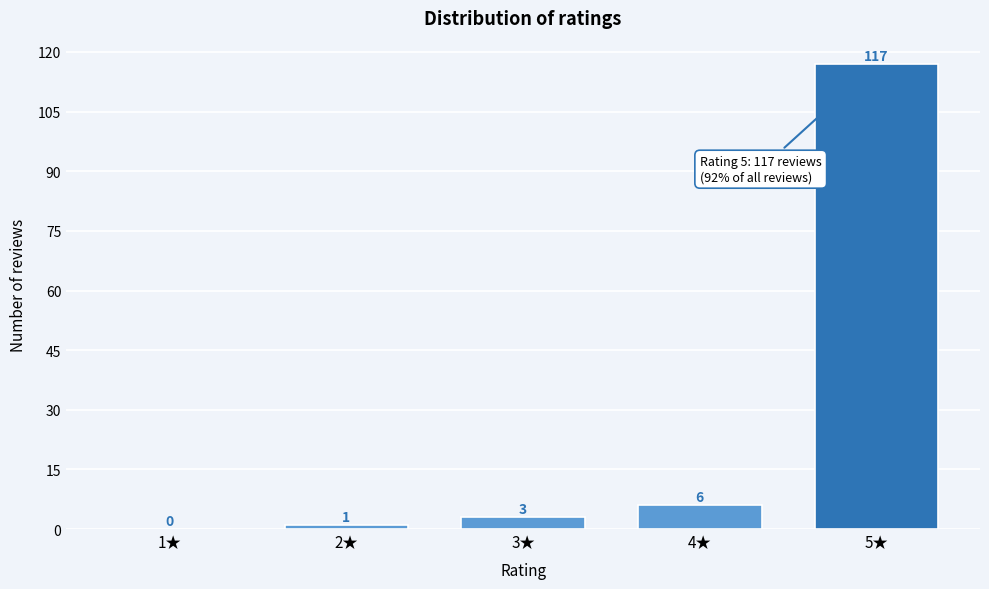

Reading left to right, list all the values displayed in this chart.

1★=0	2★=1	3★=3	4★=6	5★=117